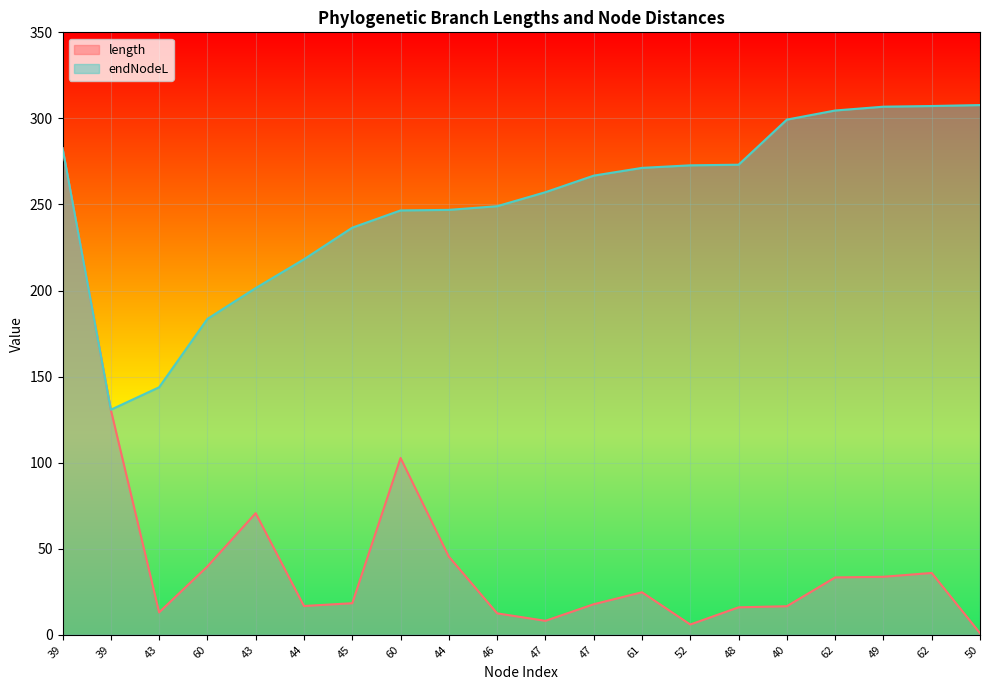

Rank the series at 44 from highest to lowest value.

endNodeL, length